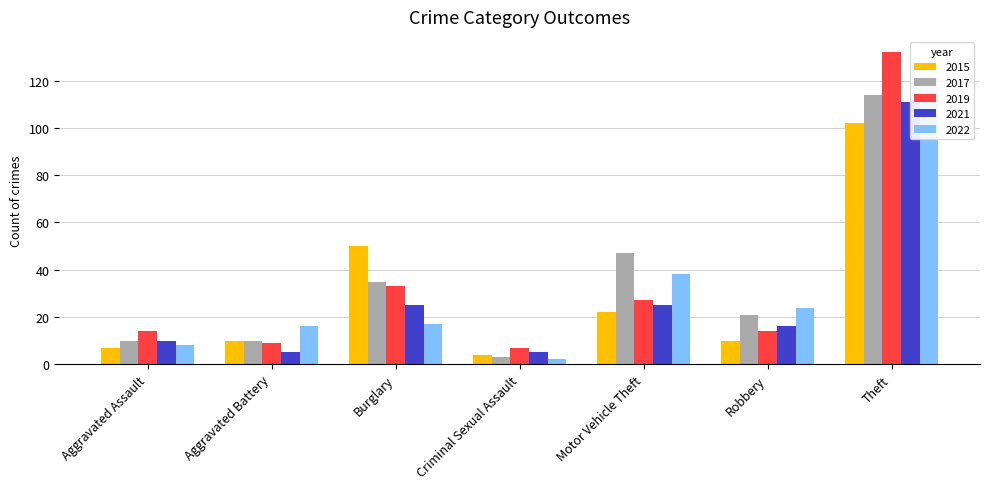

At how many categories does at least one series exceed 102?

1